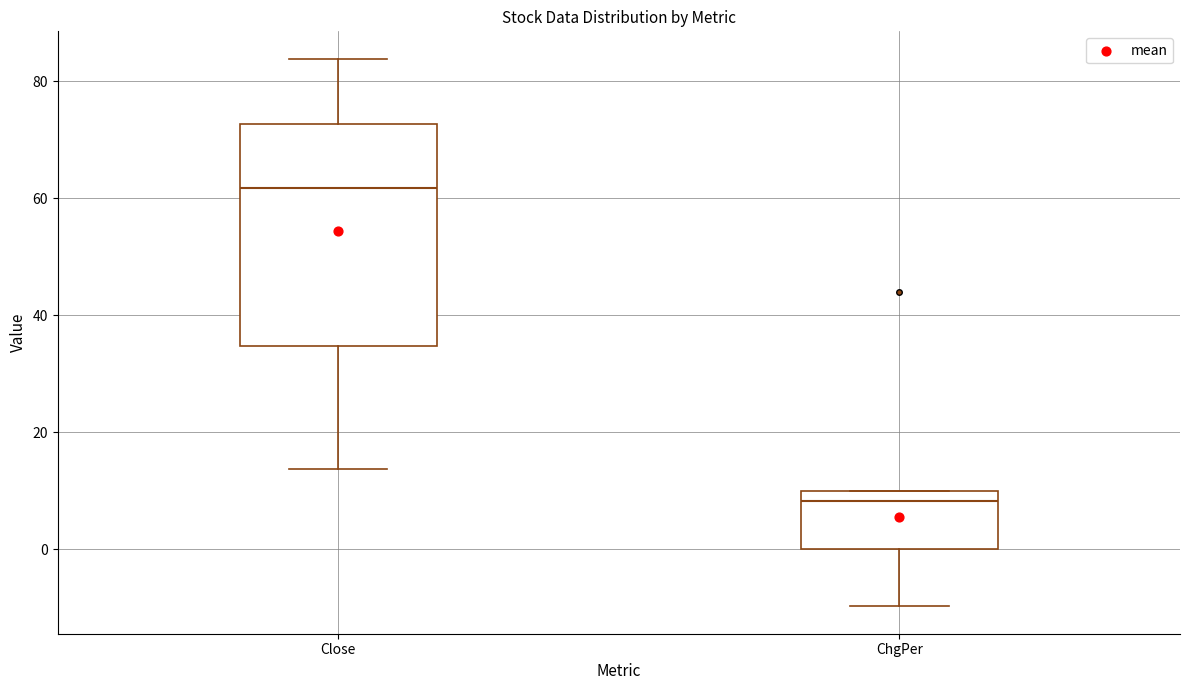

Reading left to right, transcribe this box plot: for each box, give where its median line is, the range the box spans, and where its two whiskers end, as read against the y-axis. The values are not printed on the chart, so give them approximately, as read against the axis.

Close: median 62, box 34 to 72, whiskers 14 to 84
ChgPer: median 8, box 0 to 10, whiskers -10 to 10